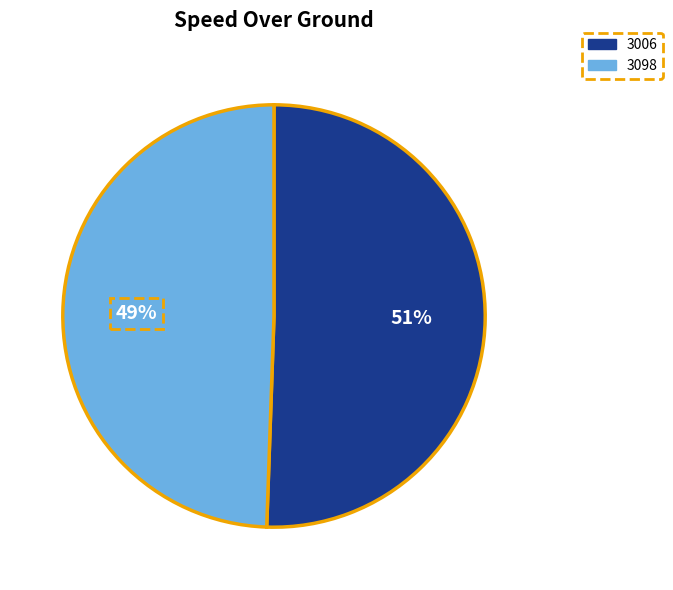

Which category has the smallest portion of the pie?

3098